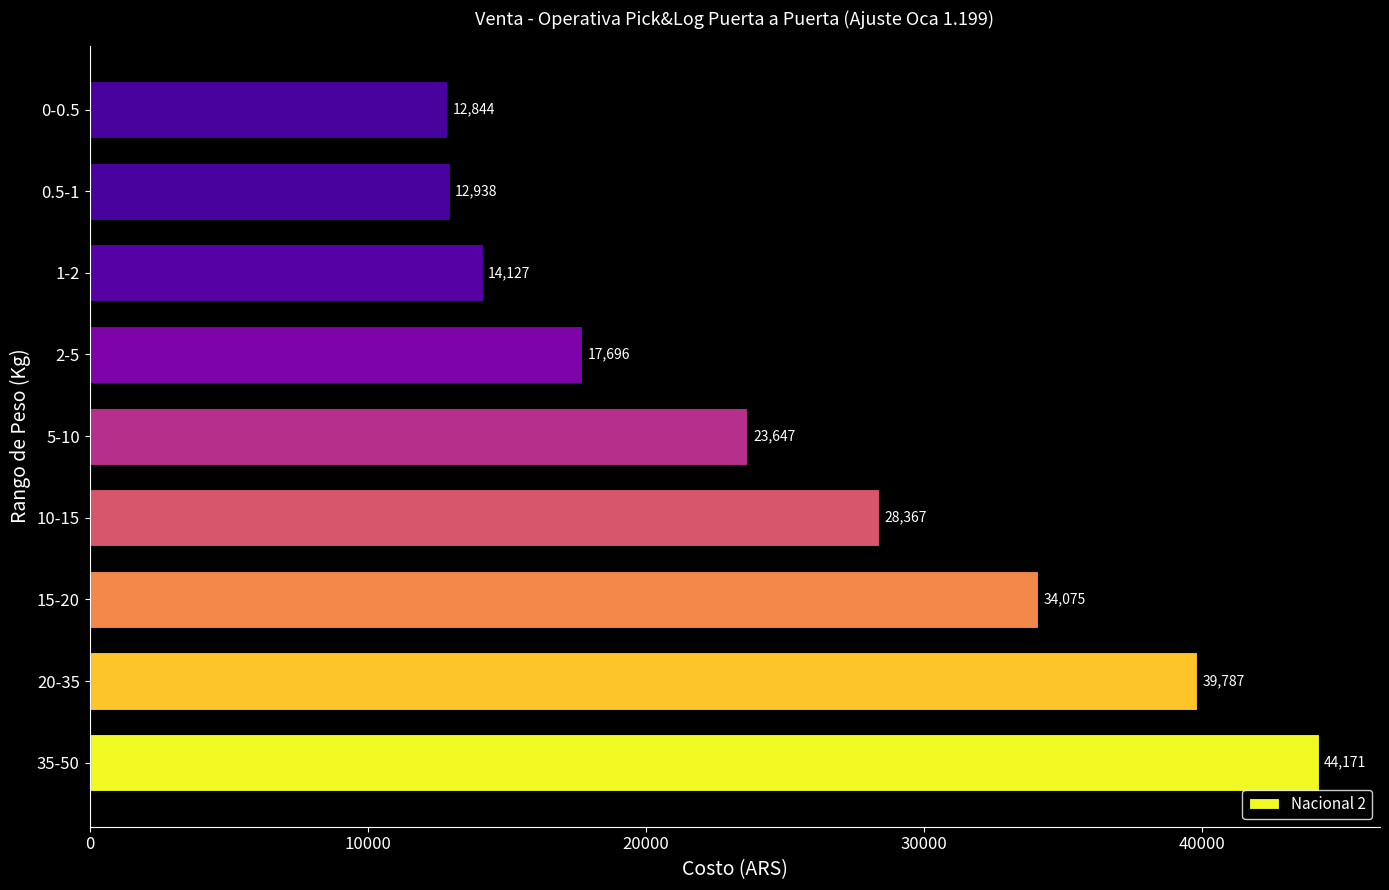

At which category does the chart reach its minimum across all series?

0-0.5